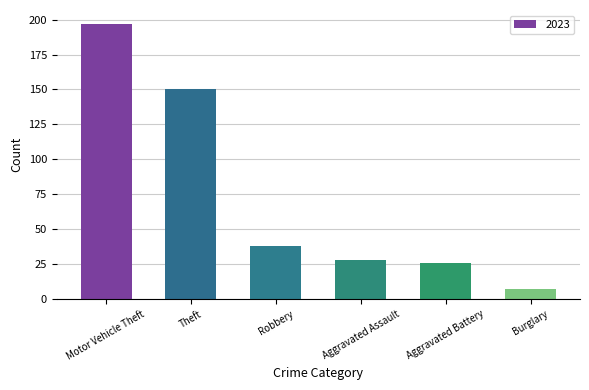

Which category has the highest value across all series?

Motor Vehicle Theft